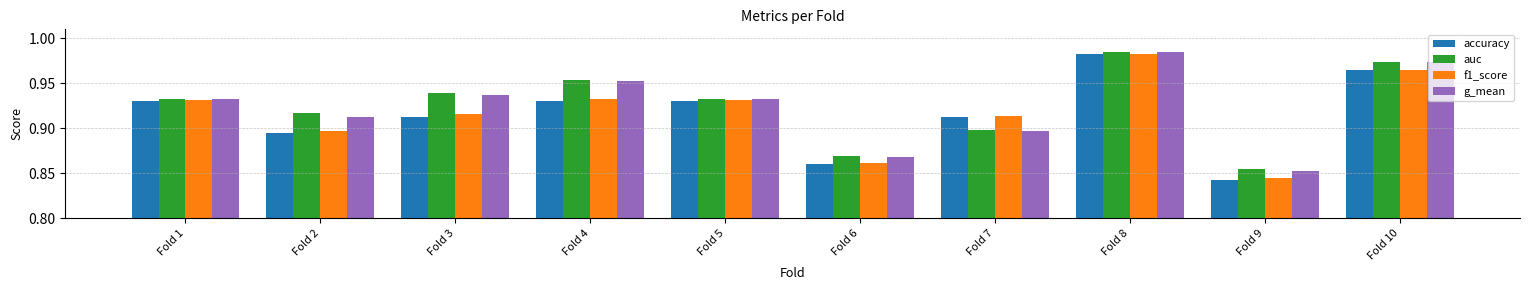

How many bars are there in total?

40